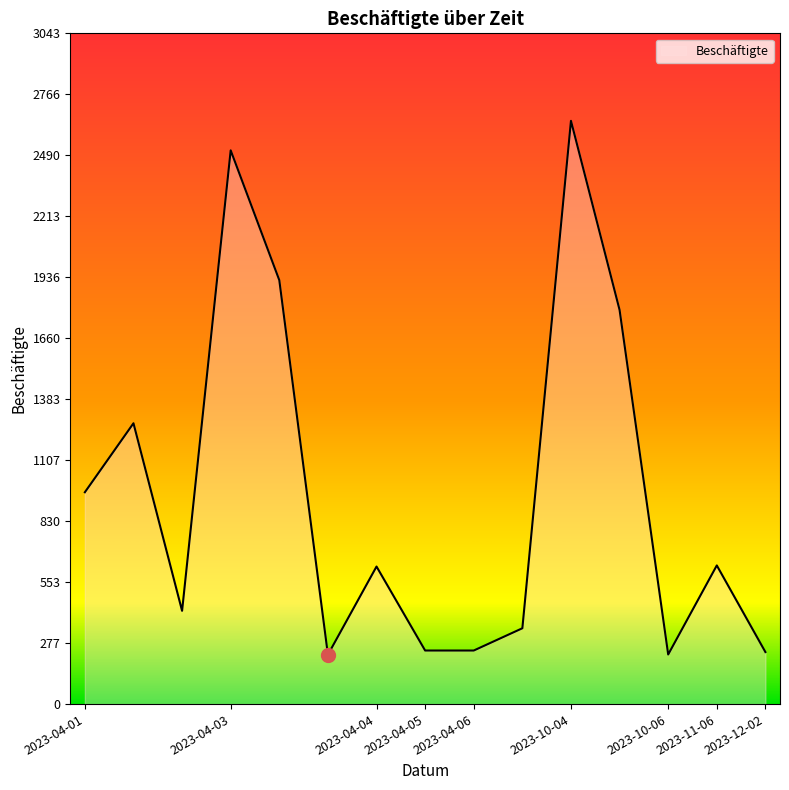

What is the smallest value displayed?

224